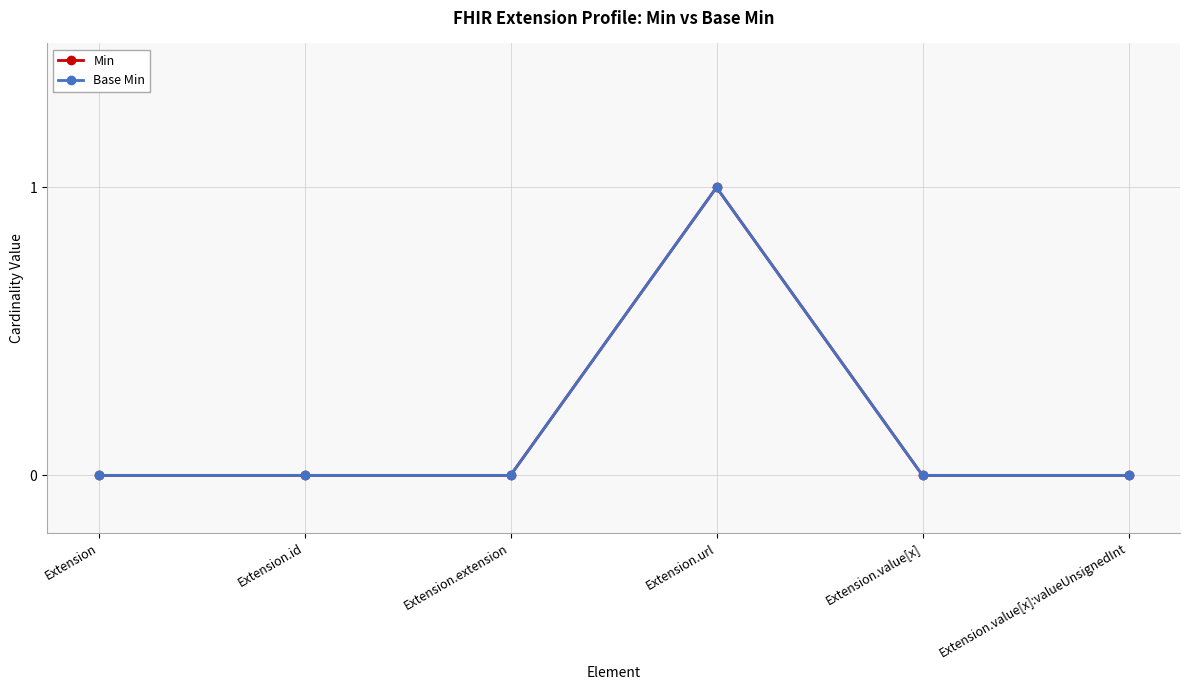

Which series has the largest range (max minus min)?

Min